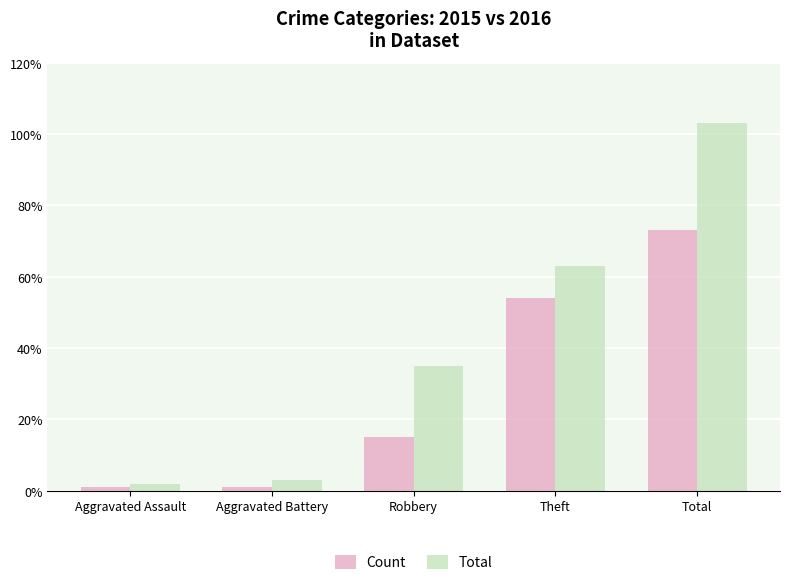

What is the label of the 3rd bar from the right?

Robbery